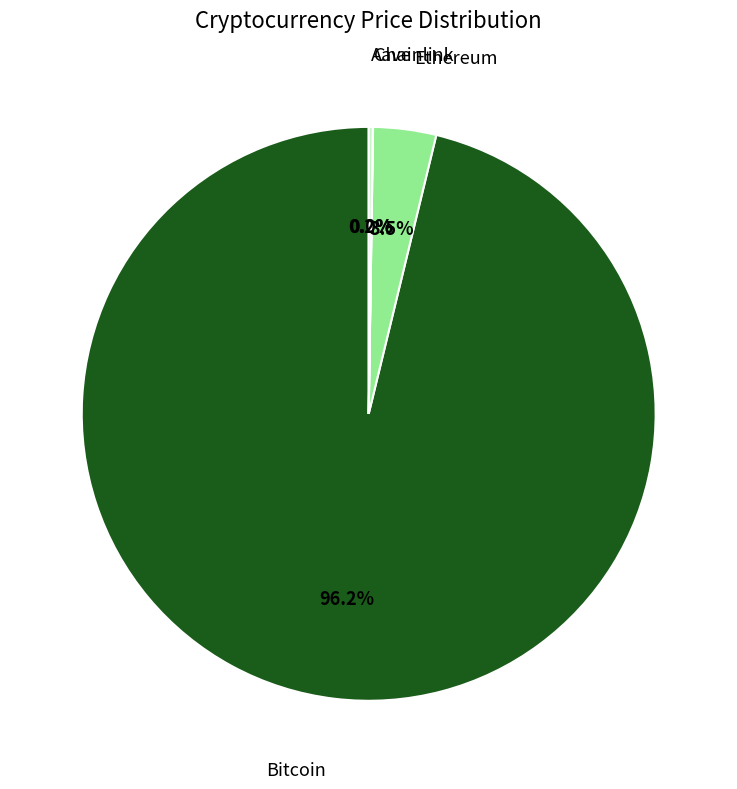

Is there a majority slice in this chart?

Yes